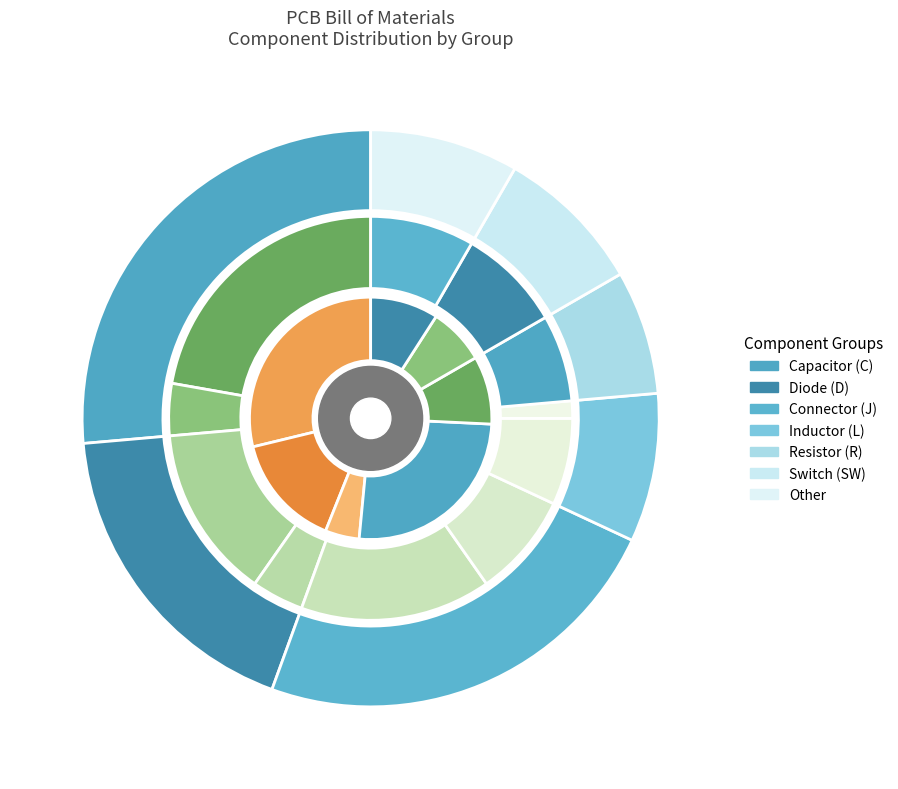

To the nearest percent, what is the average slice percentage?

14%